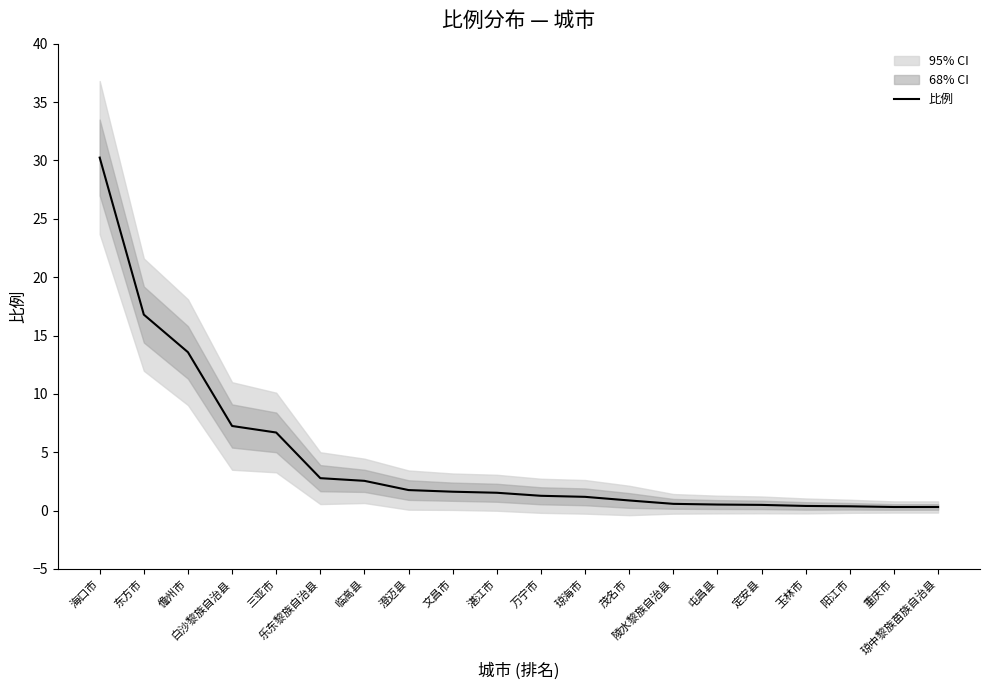

Which label corresponds to the largest value in the chart?

海口市